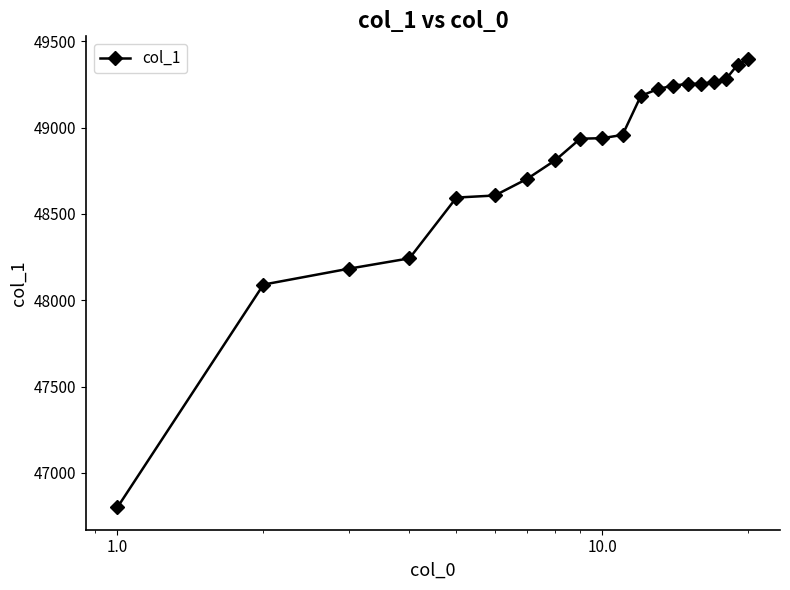

What is the difference between the maximum and minimum values?

2598